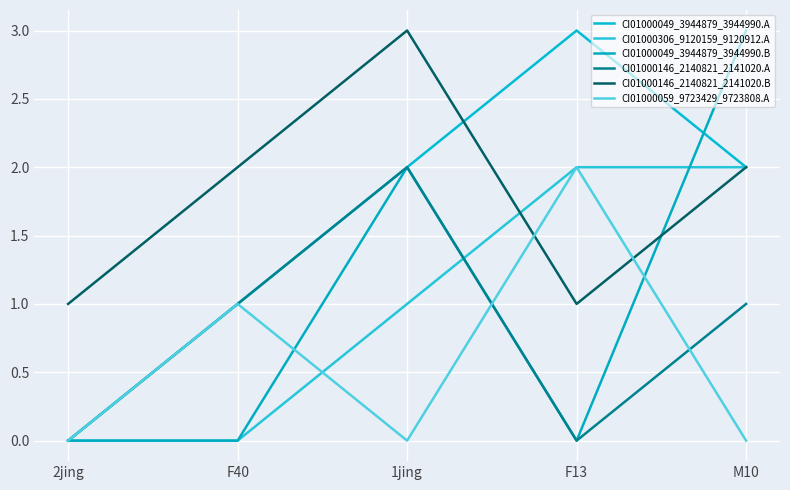

Which has a higher value, 1jing or F40?

1jing